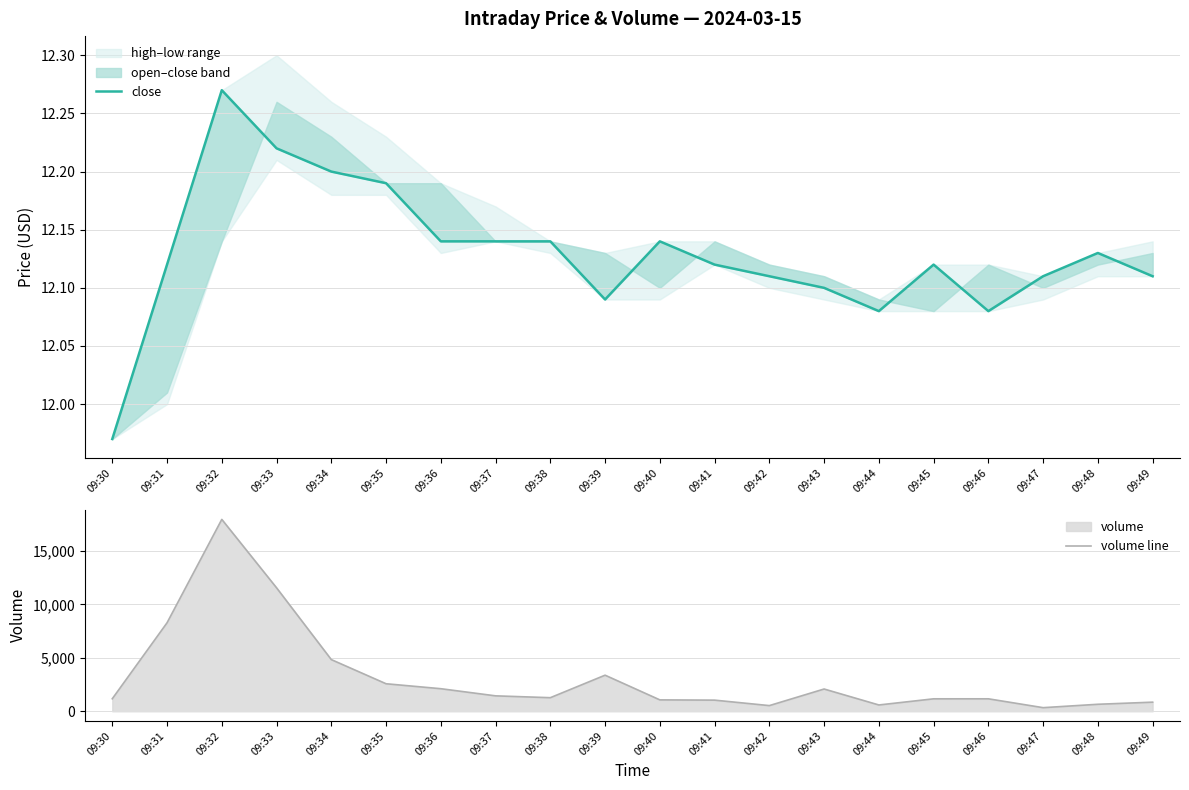

What is the sum of the volume line values at 09:37 and 09:44?

2029